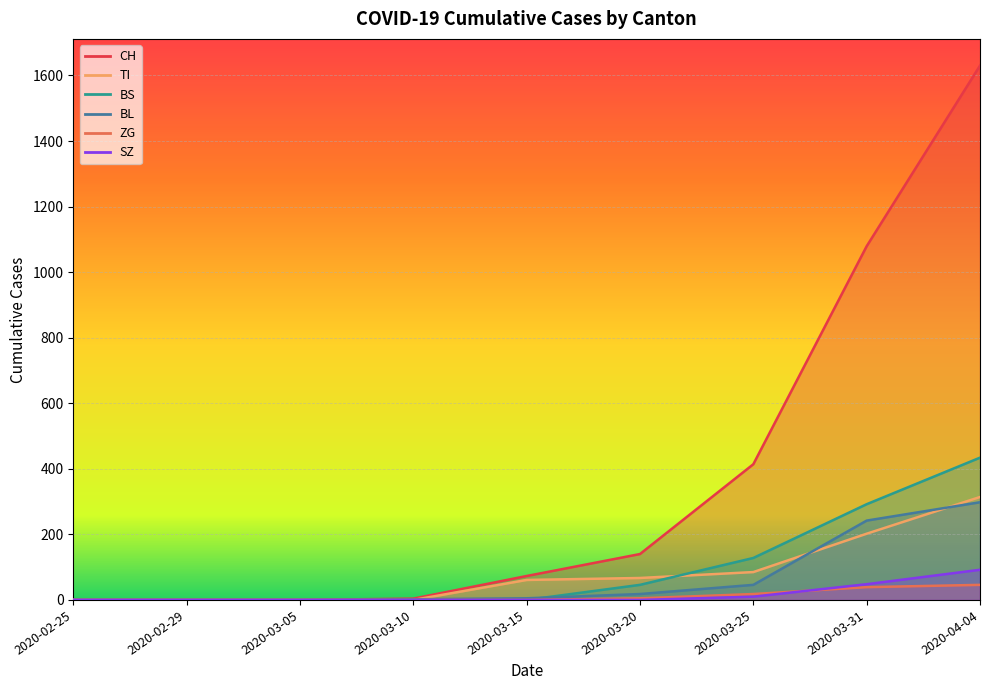

What is the sum of all SZ values?

150